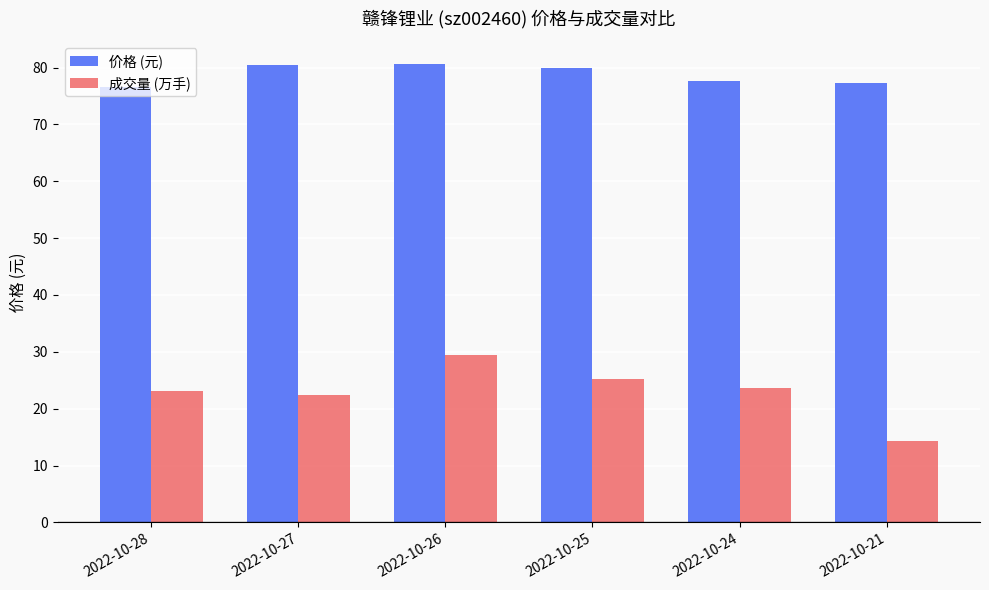

What is the difference between the maximum and minimum values in the 成交量 (万手) series?

15.1